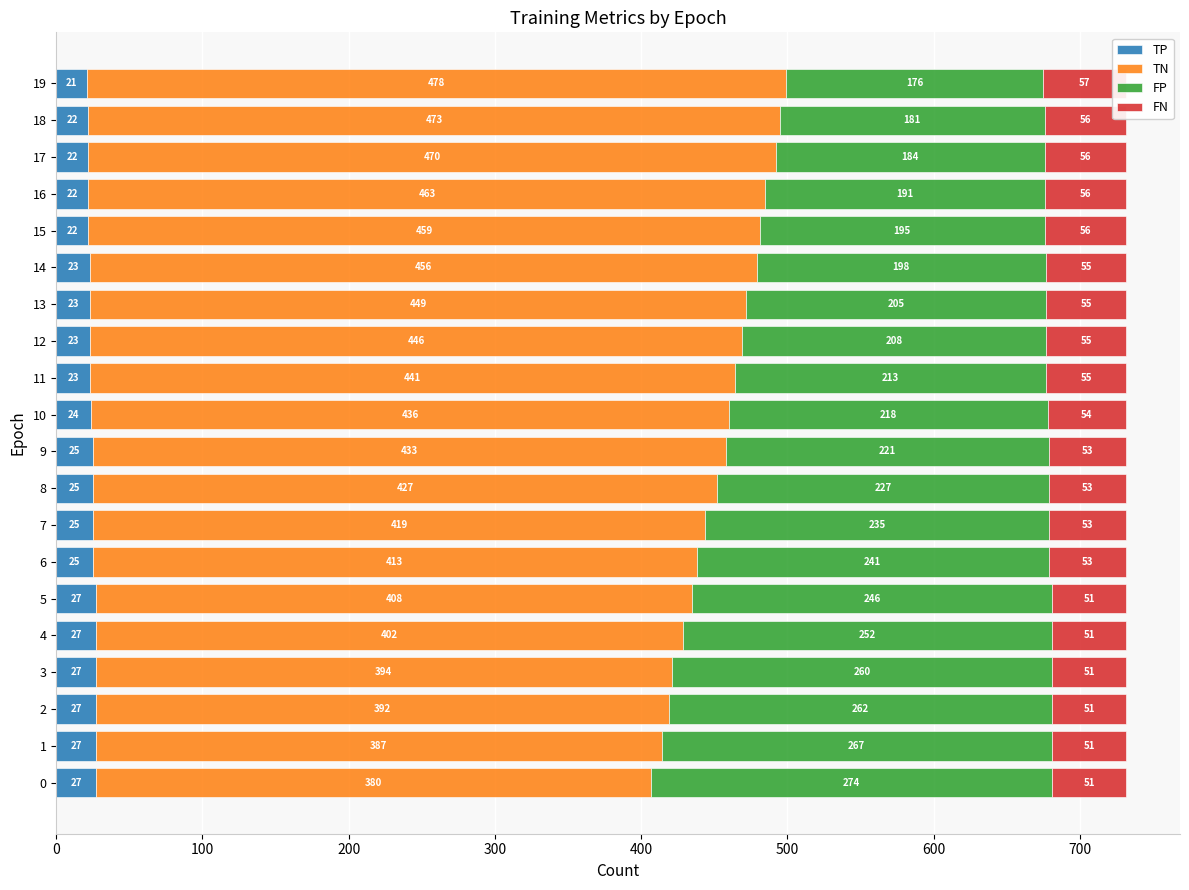

What is the smallest value displayed?

21